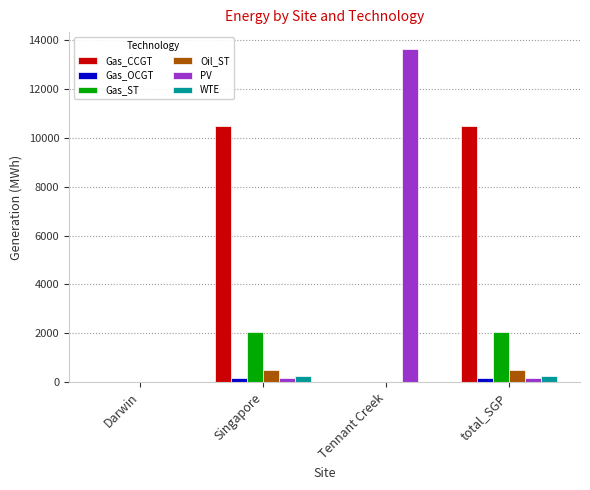

Which series has the largest total across all categories?

Gas_CCGT